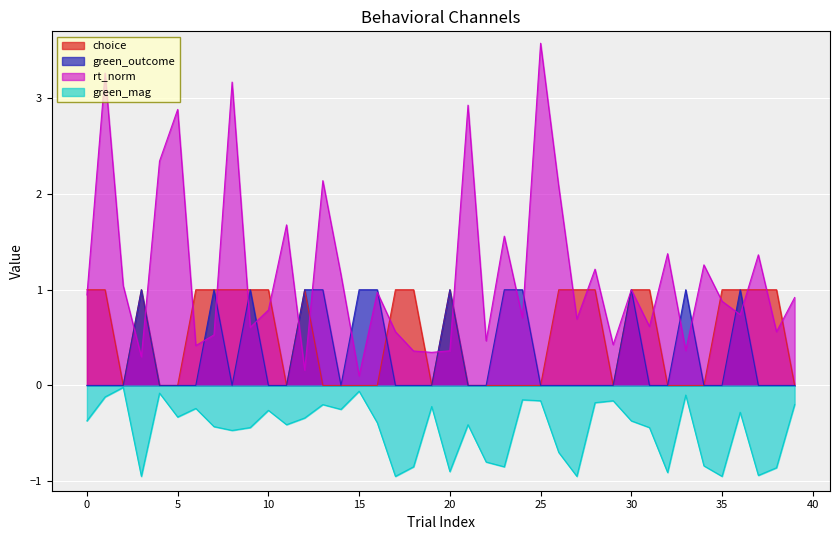

Reading left to right, list all the values displayed in this chart.

choice: 0=1.0	1=1.0	2=0.0	3=1.0	4=0.0	5=0.0	6=1.0	7=1.0	8=1.0	9=1.0	10=1.0	11=0.0	12=1.0	13=0.0	14=0.0	15=0.0	16=0.0	17=1.0	18=1.0	19=0.0	20=1.0	21=0.0	22=0.0	23=0.0	24=0.0	25=0.0	26=1.0	27=1.0	28=1.0	29=0.0	30=1.0	31=1.0	32=0.0	33=0.0	34=0.0	35=1.0	36=1.0	37=1.0	38=1.0	39=0.0
green_outcome: 0=0.0	1=0.0	2=0.0	3=1.0	4=0.0	5=0.0	6=0.0	7=1.0	8=0.0	9=1.0	10=0.0	11=0.0	12=1.0	13=1.0	14=0.0	15=1.0	16=1.0	17=0.0	18=0.0	19=0.0	20=1.0	21=0.0	22=0.0	23=1.0	24=1.0	25=0.0	26=0.0	27=0.0	28=0.0	29=0.0	30=1.0	31=0.0	32=0.0	33=1.0	34=0.0	35=0.0	36=1.0	37=0.0	38=0.0	39=0.0
rt_norm: 0=0.9	1=3.3	2=1.0	3=0.3	4=2.3	5=2.9	6=0.4	7=0.5	8=3.2	9=0.6	10=0.8	11=1.7	12=0.2	13=2.1	14=1.2	15=0.1	16=1.0	17=0.6	18=0.4	19=0.3	20=0.4	21=2.9	22=0.5	23=1.6	24=0.7	25=3.6	26=2.1	27=0.7	28=1.2	29=0.4	30=1.0	31=0.6	32=1.4	33=0.4	34=1.3	35=0.9	36=0.7	37=1.4	38=0.6	39=0.9
green_mag: 0=-0.4	1=-0.1	2=-0.0	3=-0.9	4=-0.1	5=-0.3	6=-0.2	7=-0.4	8=-0.5	9=-0.4	10=-0.3	11=-0.4	12=-0.3	13=-0.2	14=-0.2	15=-0.1	16=-0.4	17=-0.9	18=-0.8	19=-0.2	20=-0.9	21=-0.4	22=-0.8	23=-0.8	24=-0.1	25=-0.2	26=-0.7	27=-0.9	28=-0.2	29=-0.2	30=-0.4	31=-0.4	32=-0.9	33=-0.1	34=-0.8	35=-0.9	36=-0.3	37=-0.9	38=-0.9	39=-0.2